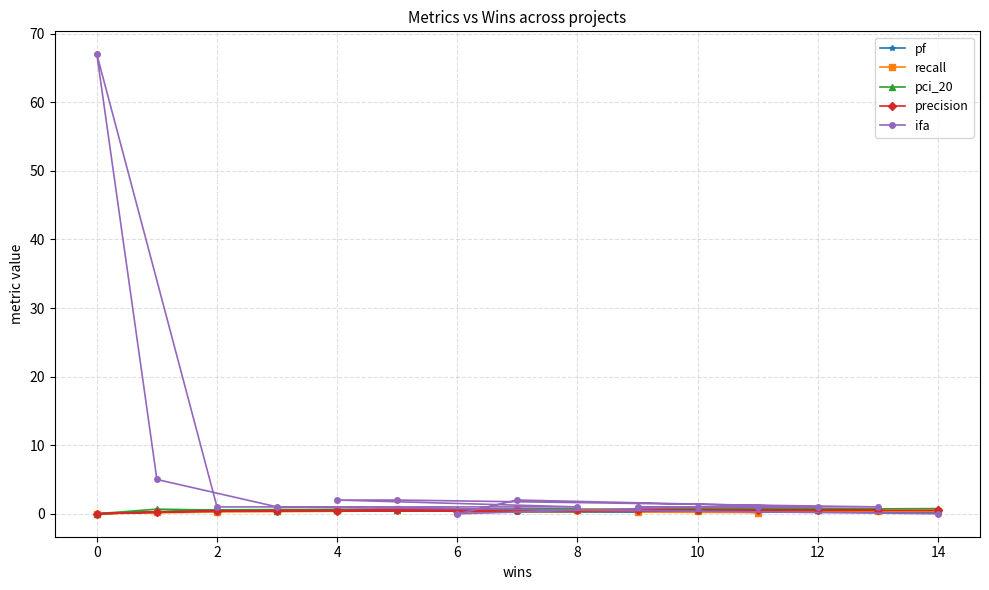

What is the total value across all series at 2?

2.7